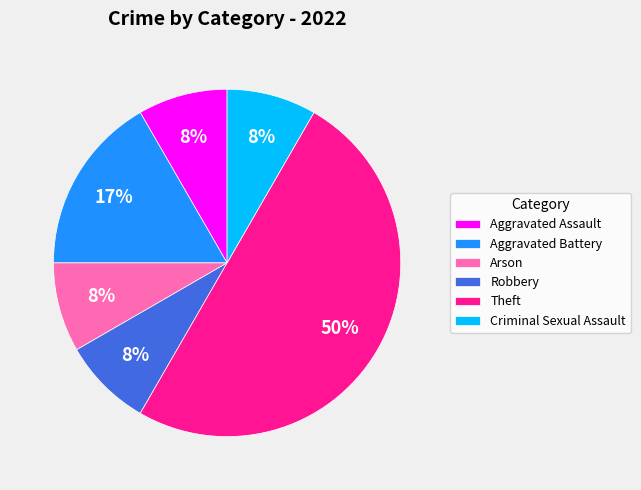

Approximately how many times larger is the value at Aggravated Battery compared to Theft?

0.3